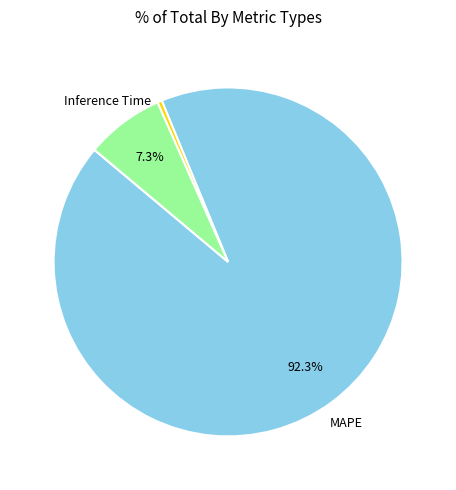

Is there any slice that represents more than half of the pie?

Yes